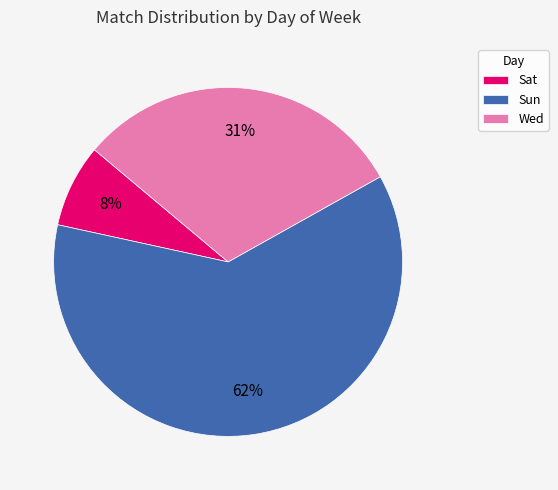

Which has a higher value, Sun or Wed?

Sun